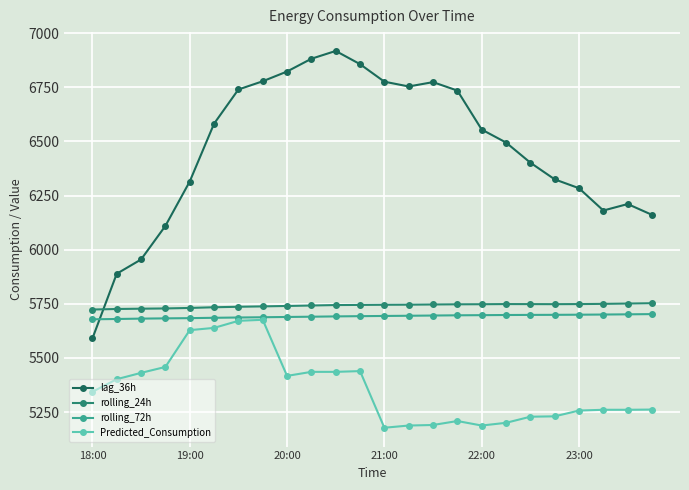

What is the maximum value for rolling_72h?

5702.6